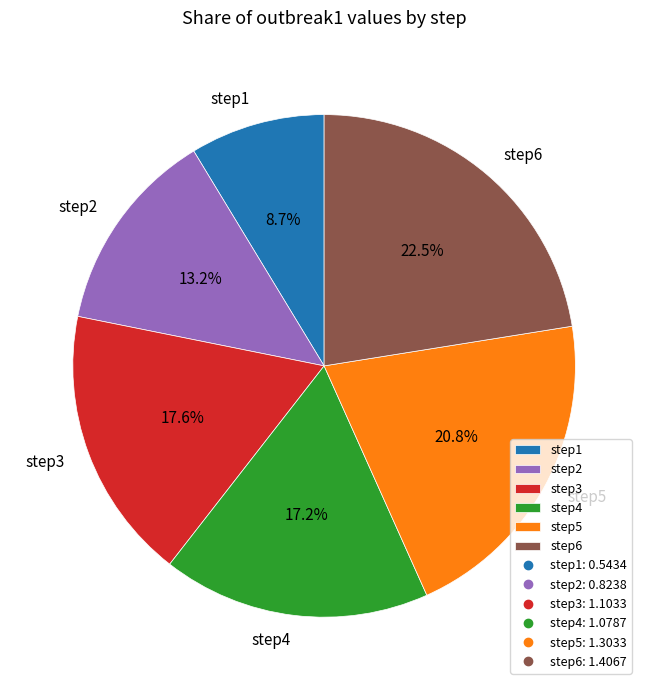

How many segments does this pie chart have?

6